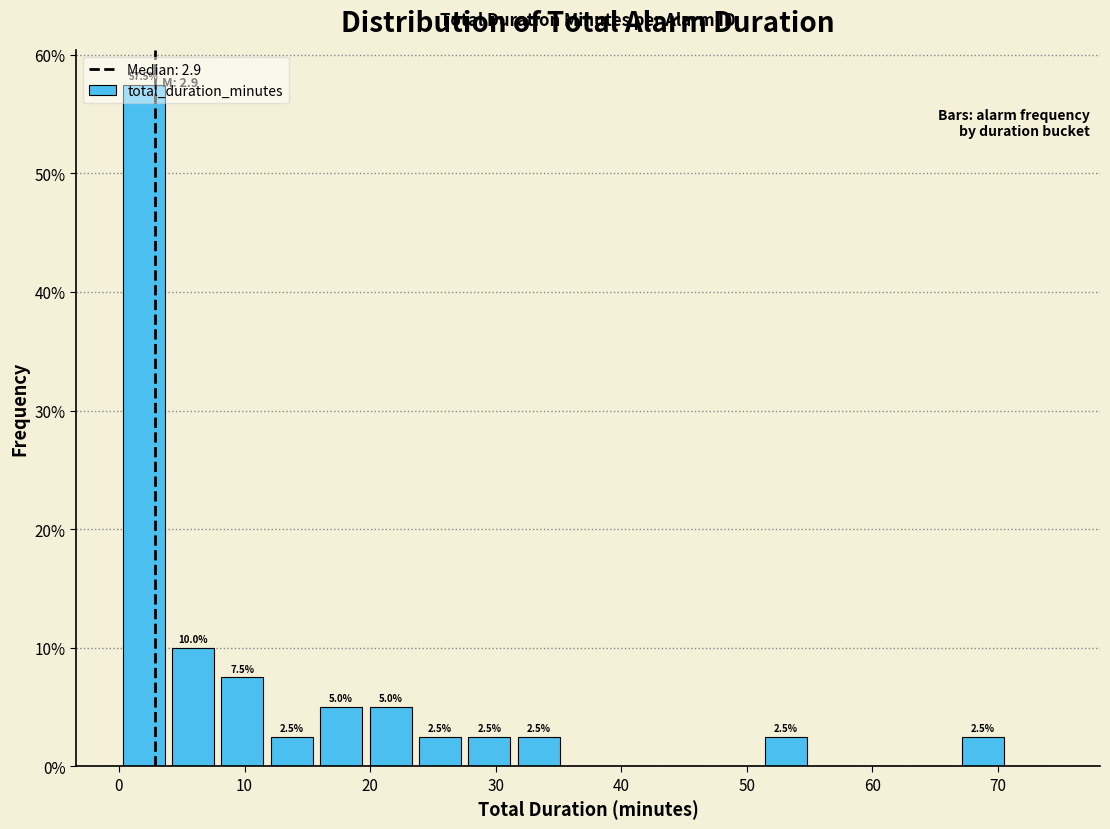

Read against the x-axis, roughly where is the centre of the tallest bar?

2